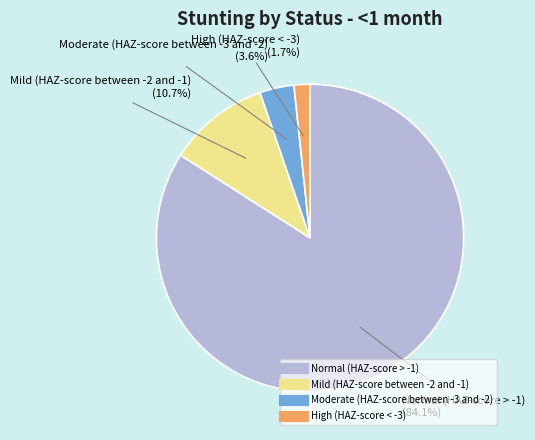

What is the majority slice?

Normal (HAZ-score > -1)